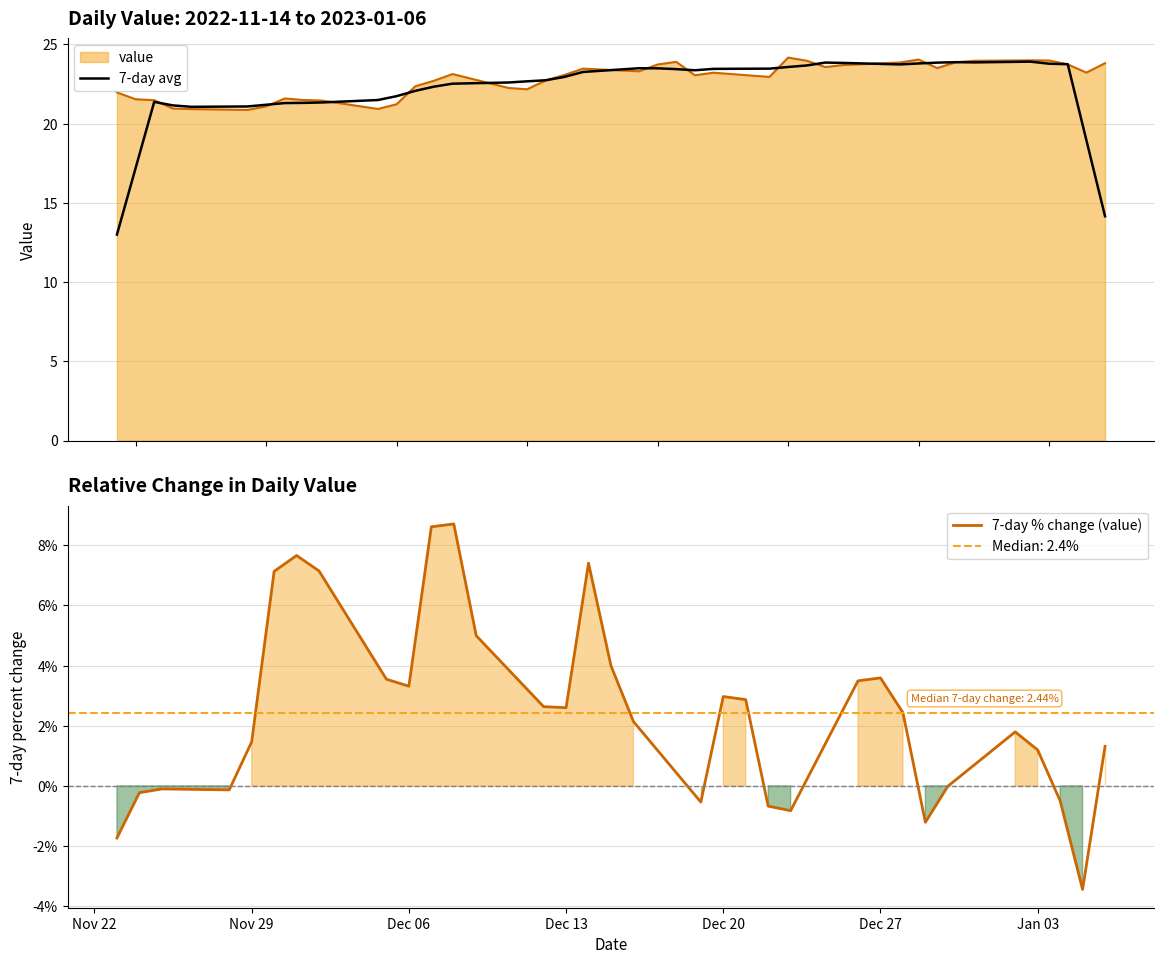

What is the minimum value shown in the chart?

20.9